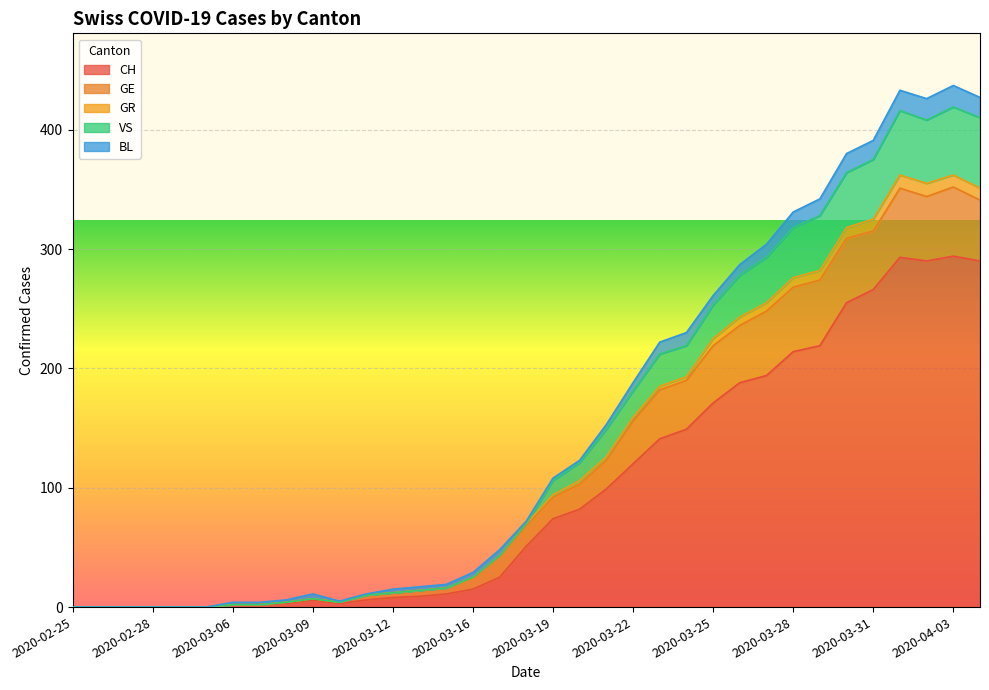

True or false: GR has more than 2 interior local peaks.

True